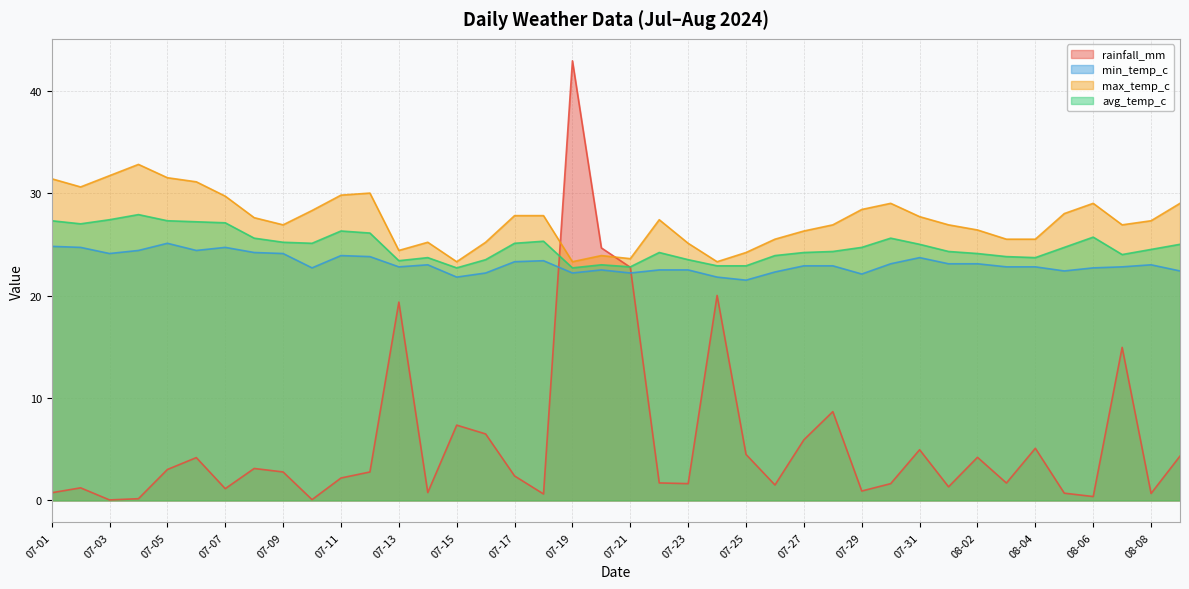

At which label does rainfall_mm first exceed 2?

07-05